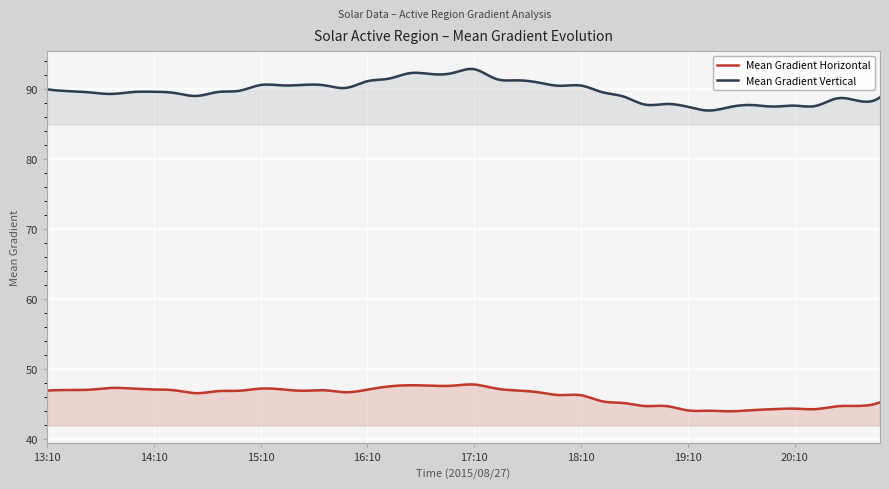

At how many categories does at least one series exceed 64?

300